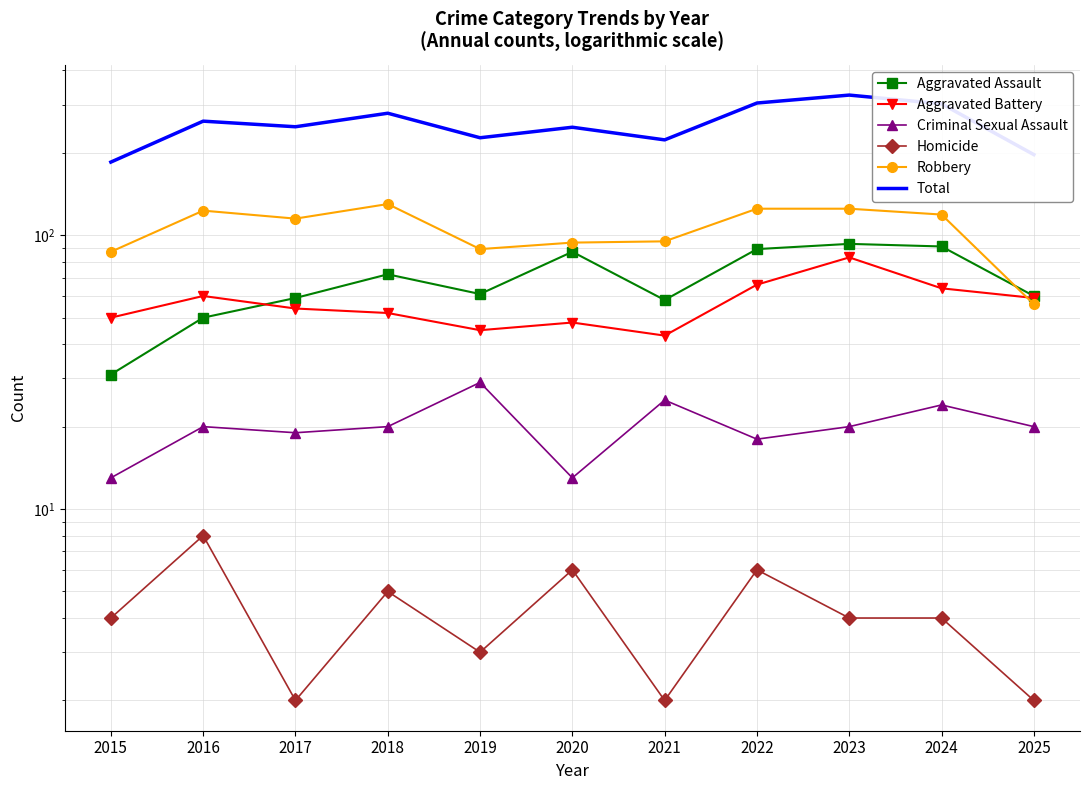

What is the difference between the maximum and minimum values in the Criminal Sexual Assault series?

16